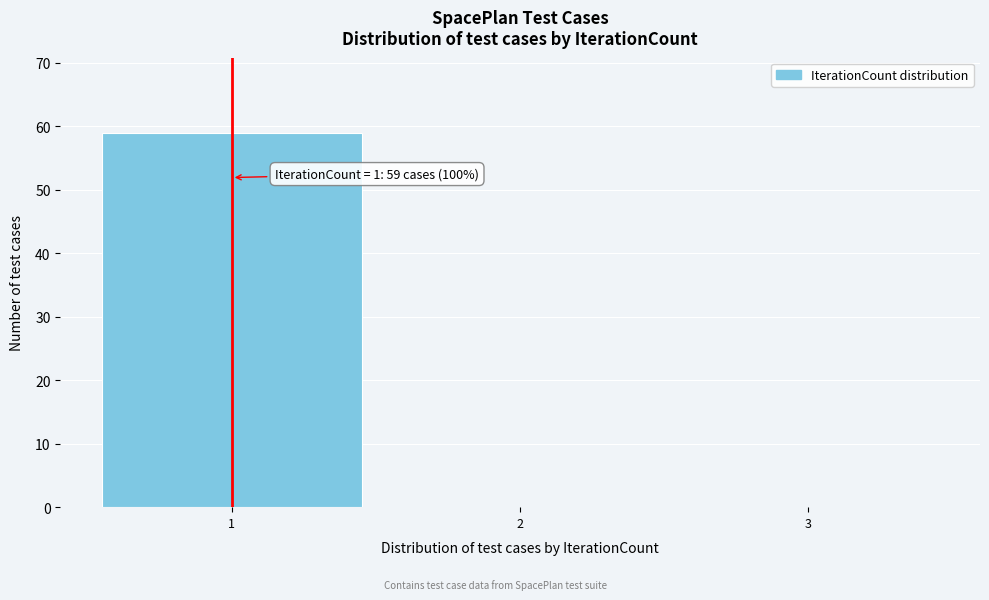

Over which range of the x-axis is the bar tallest?

0.5 to 1.5